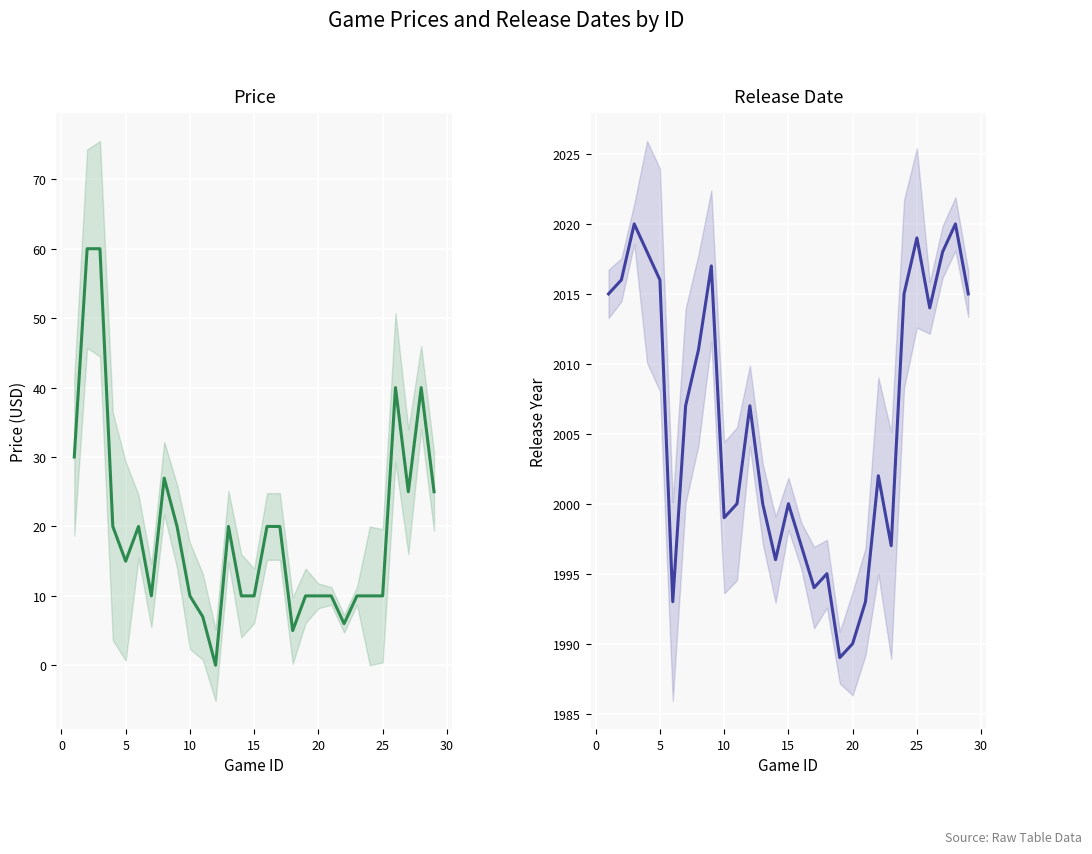

What is the maximum value for Release_Date?

2020.0